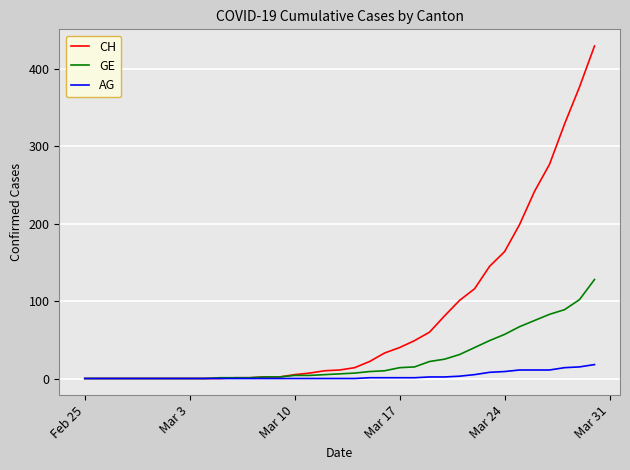

What is the maximum value for GE?

128